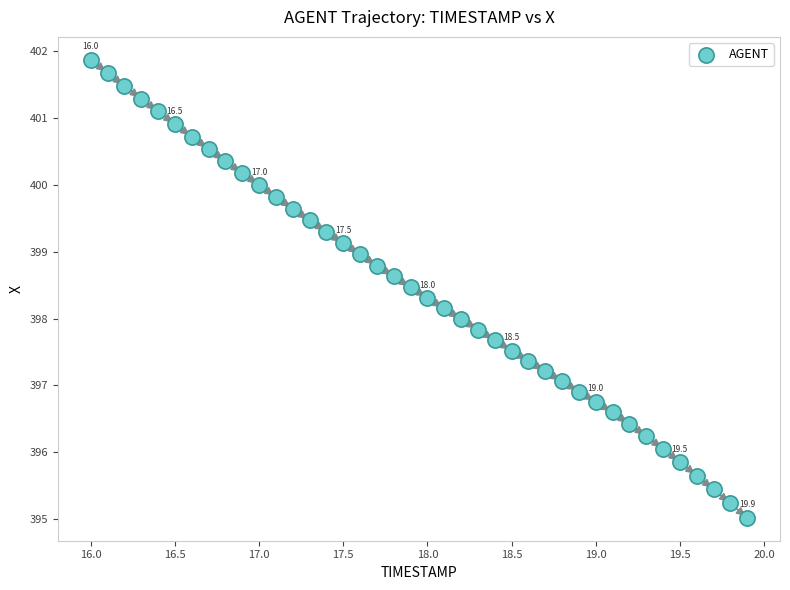

What is the range of X values (max minus min)?

3.9